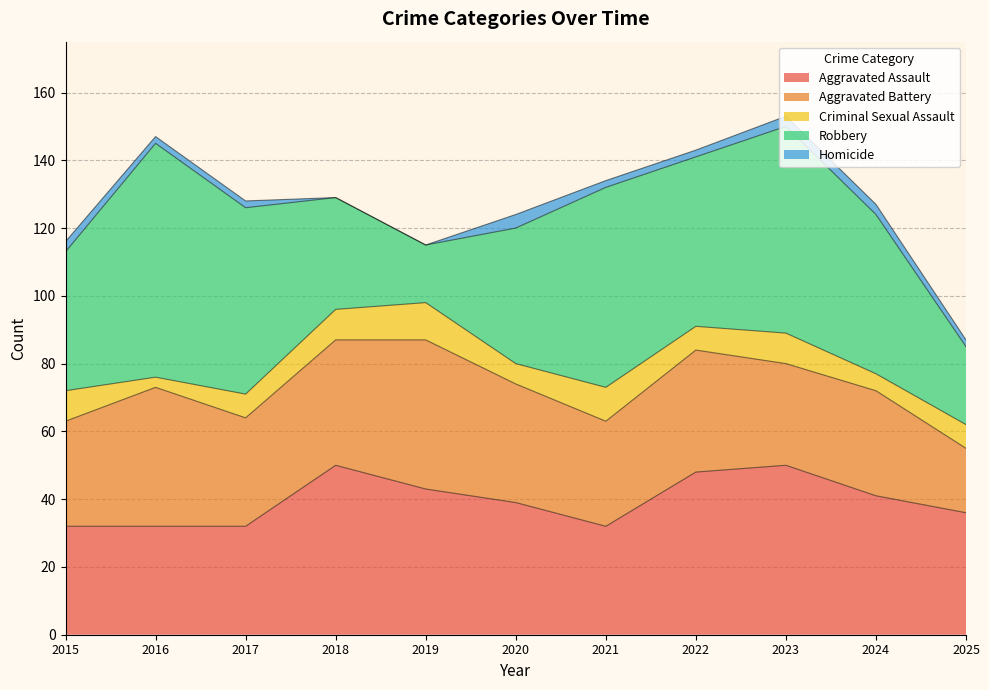

True or false: Robbery and Criminal Sexual Assault cross at least once.

False